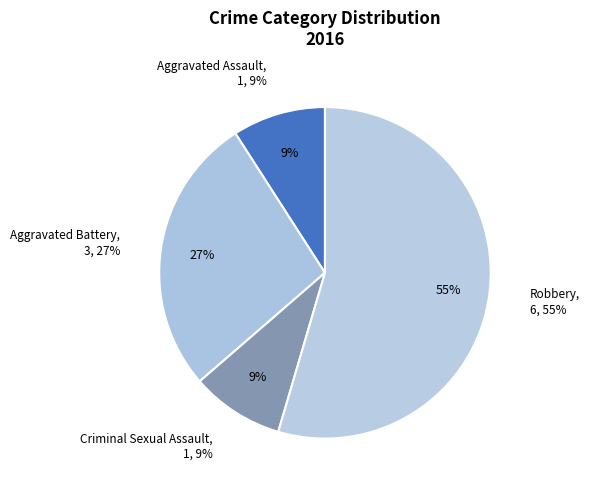

Do Robbery and Criminal Sexual Assault together represent more than half of the pie?

Yes